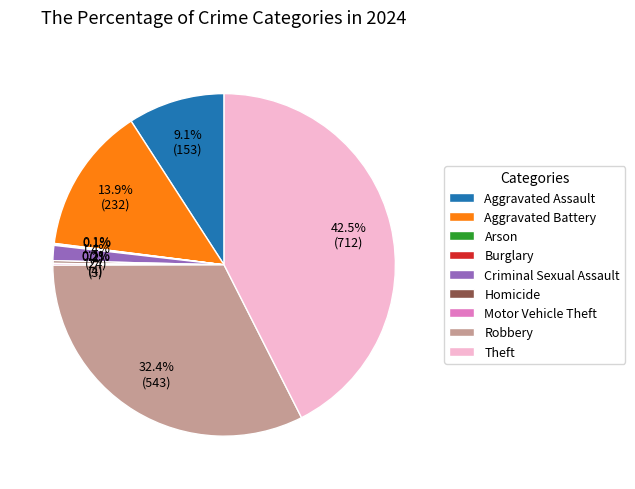

Is it true that Aggravated Assault is 9% of the pie?

True